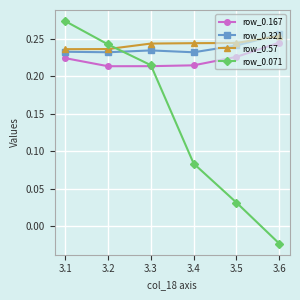

Which label corresponds to the smallest value in the chart?

3.6